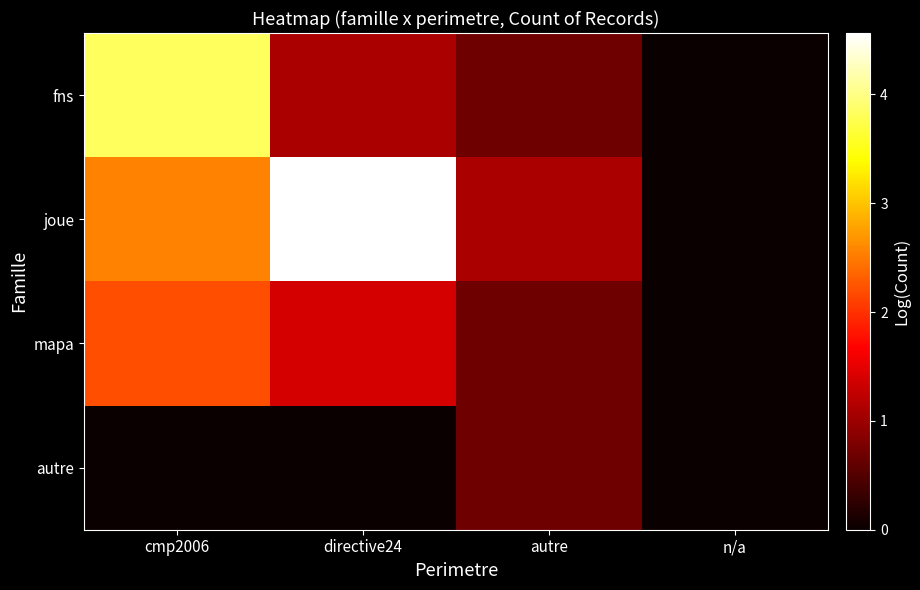

Which label corresponds to the smallest value in the chart?

n/a